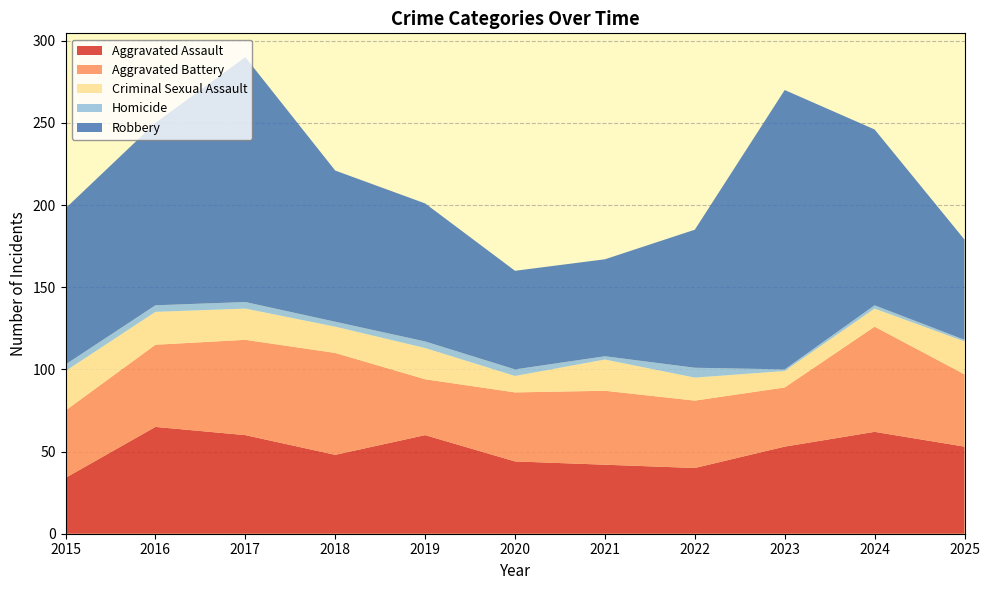

Read the Aggravated Battery value at 2025.

44